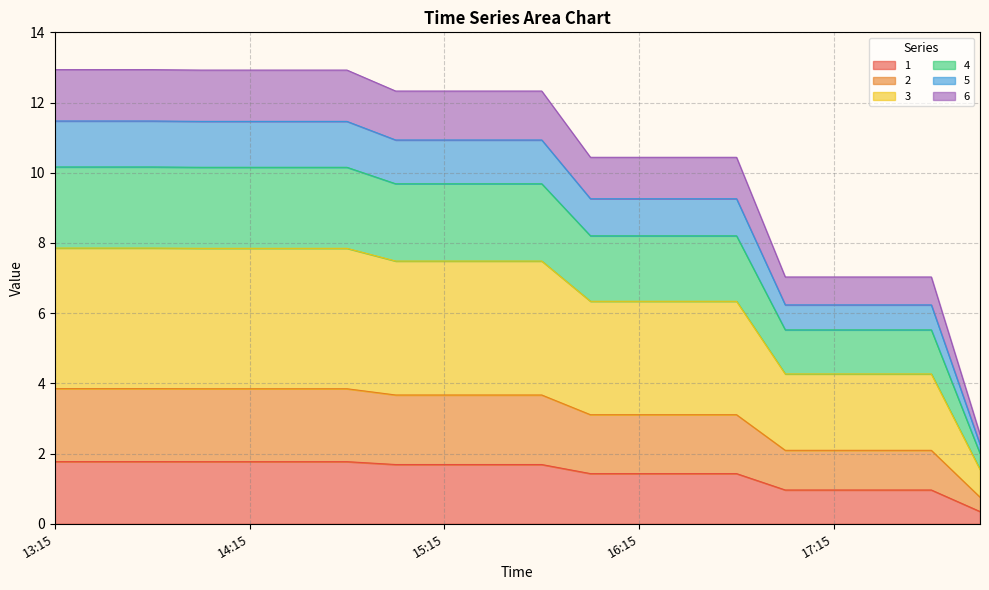

How many values in the 3 series are below 9?

9